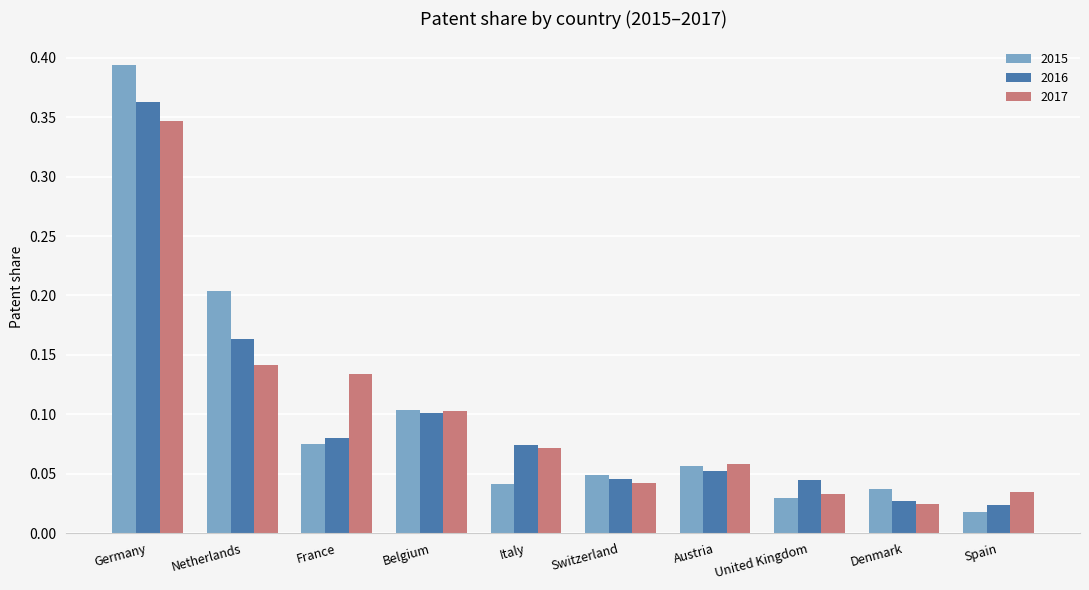

Count the number of data series in this chart.

3